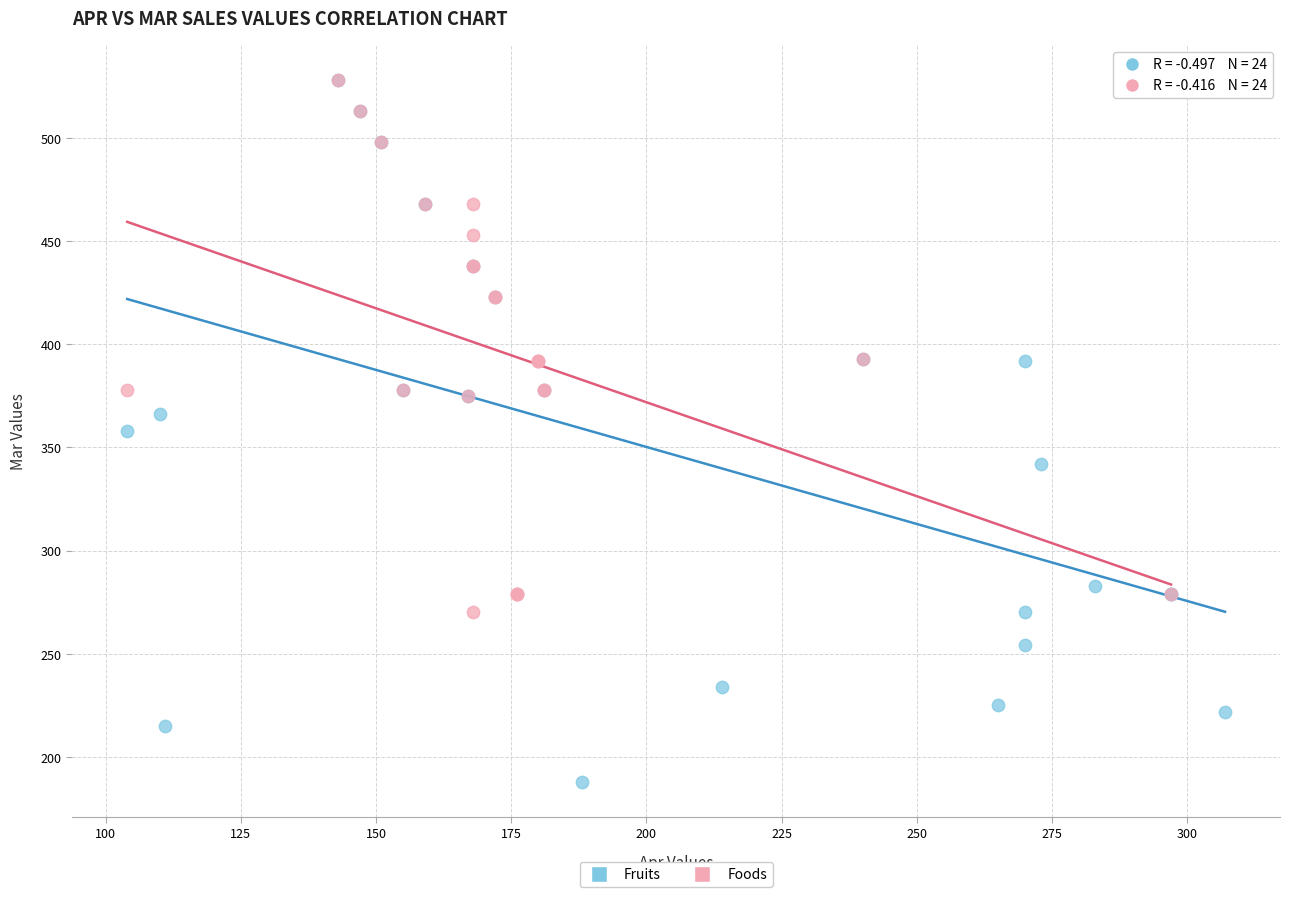

What are all the series names shown in the legend?

Fruits, Foods